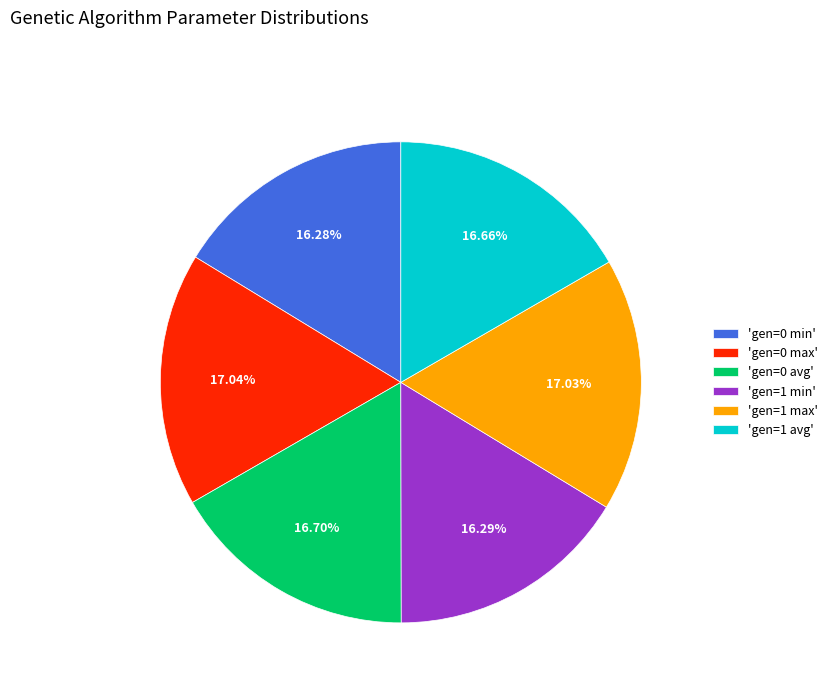

Does 'gen=1 avg' account for over 50% of the chart?

No